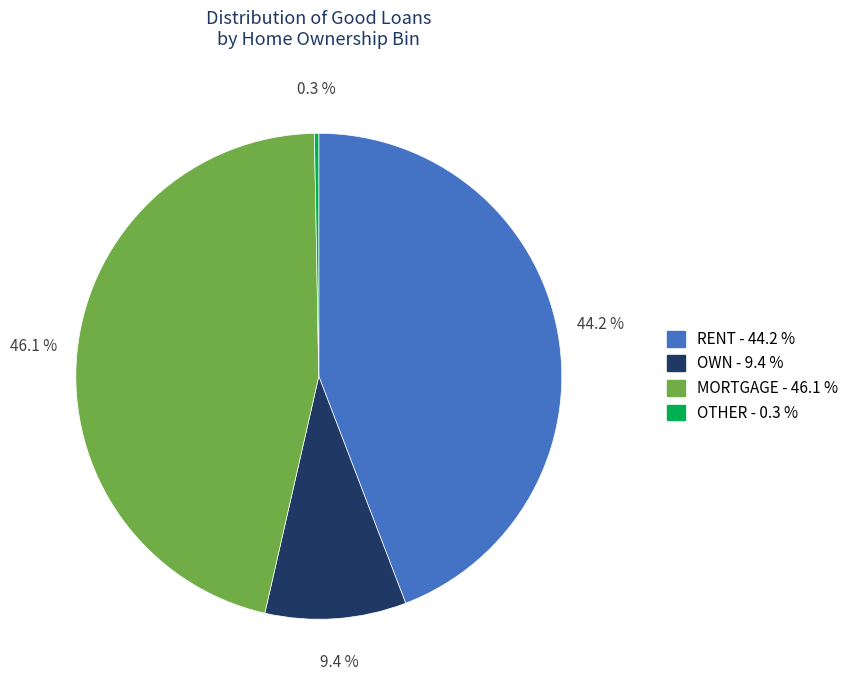

Is it true that MORTGAGE is 46% of the pie?

True